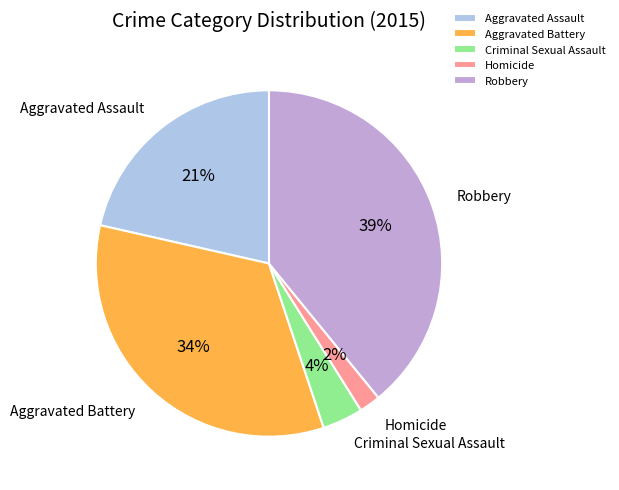

Is it true that Aggravated Battery is 42% of the pie?

False